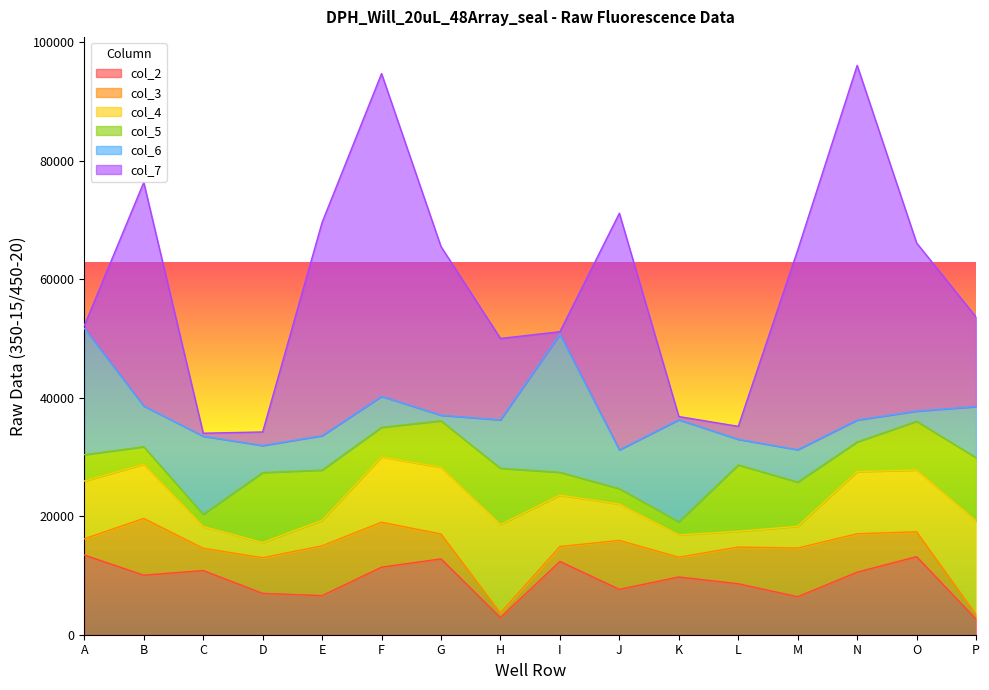

How many values in the col_5 series exceed 7460?

7